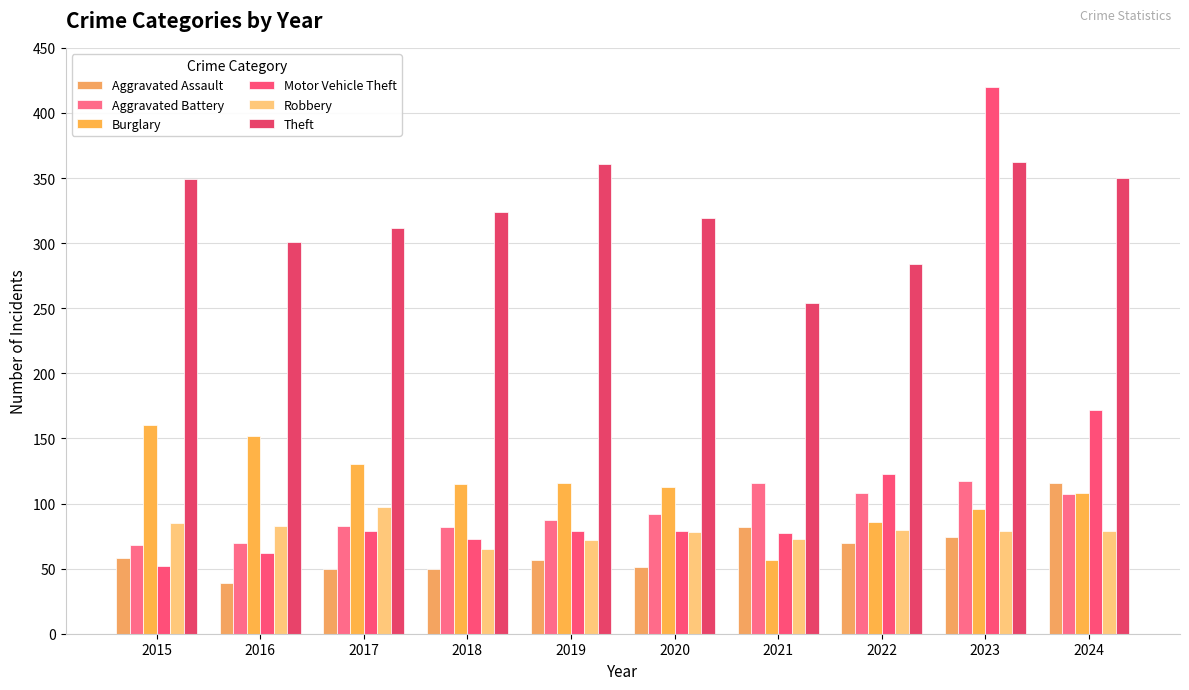

Which has a higher value, 2020 or 2018?

2020